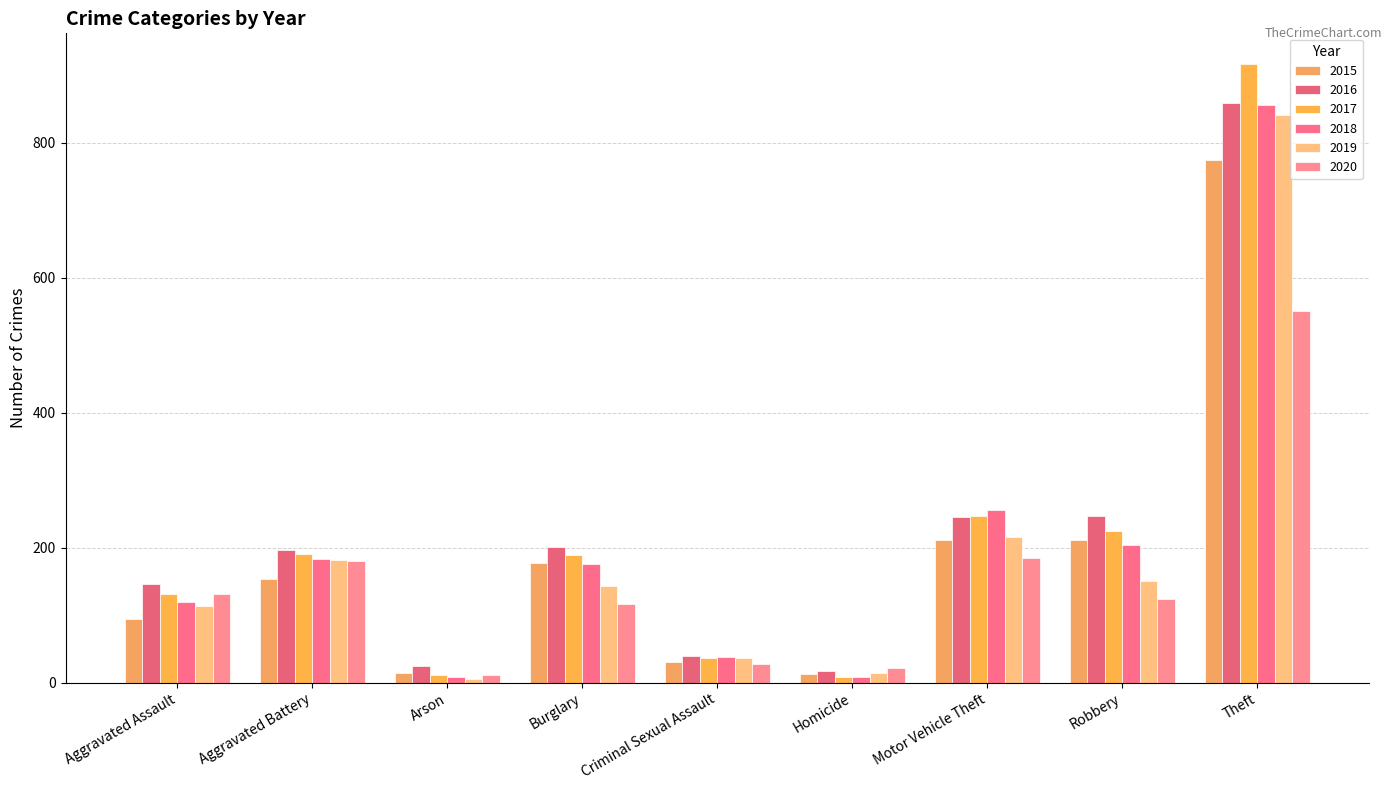

True or false: 2016 has a value of 282 at Aggravated Battery.

False